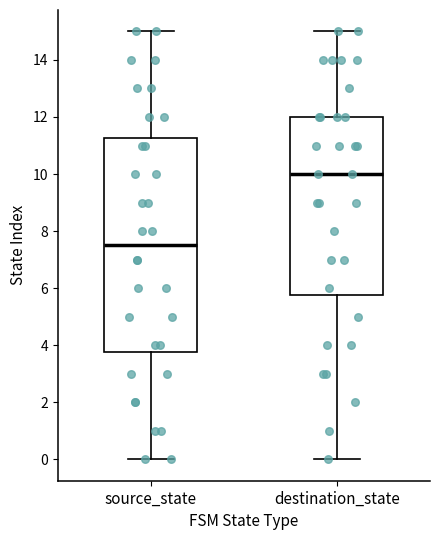

Where is the upper edge of the box for destination_state on the y-axis? The values are not printed on the chart, so give them approximately, as read against the axis.

12.0